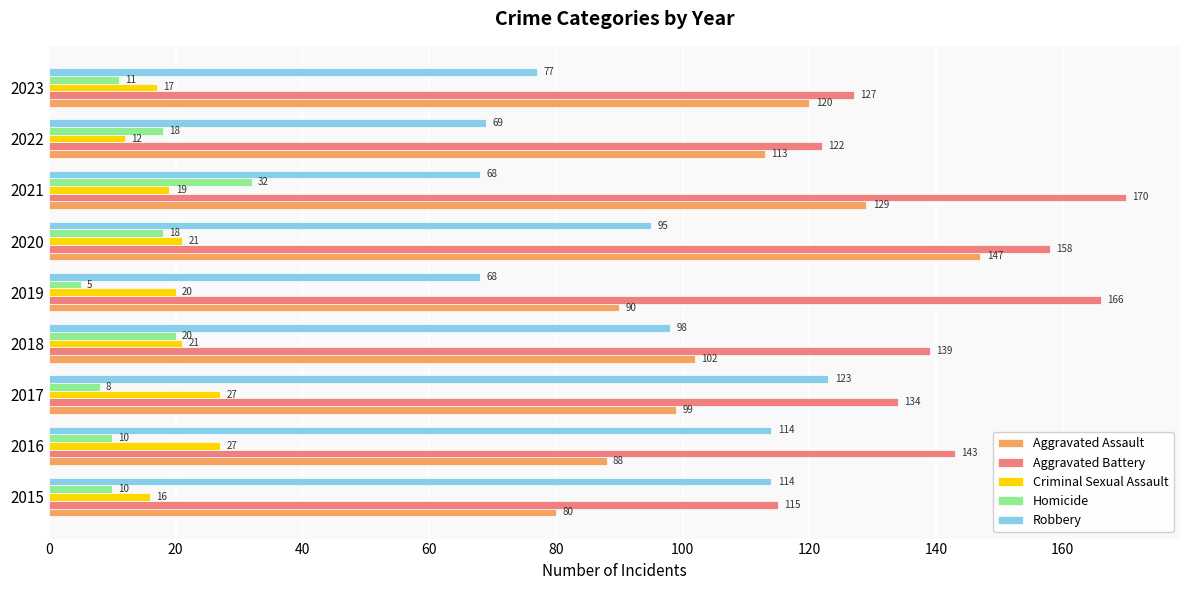

At which label is Criminal Sexual Assault closest to 19?

2021